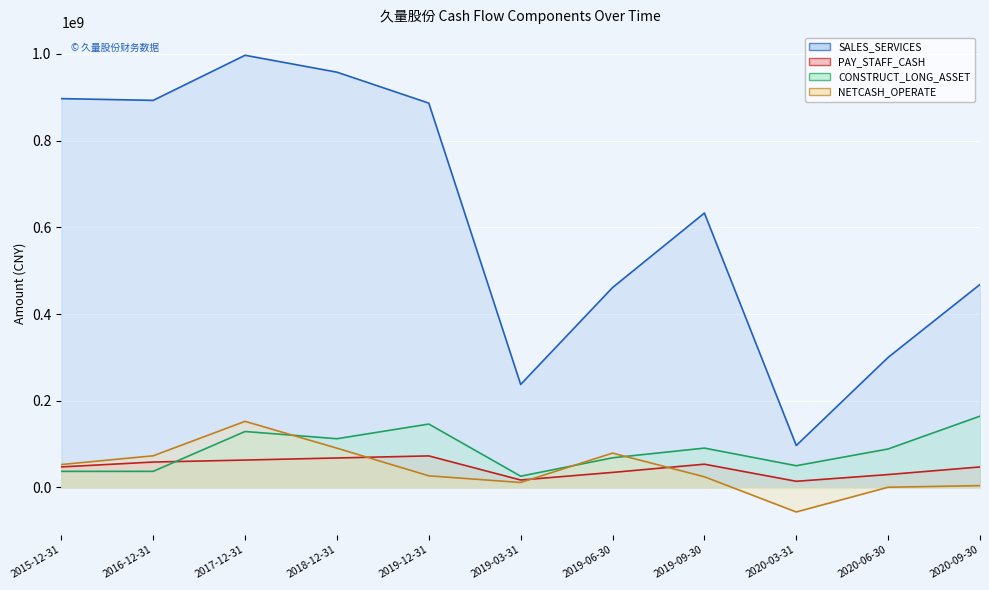

What is the lowest value of the PAY_STAFF_CASH (line) series?

14071852.2